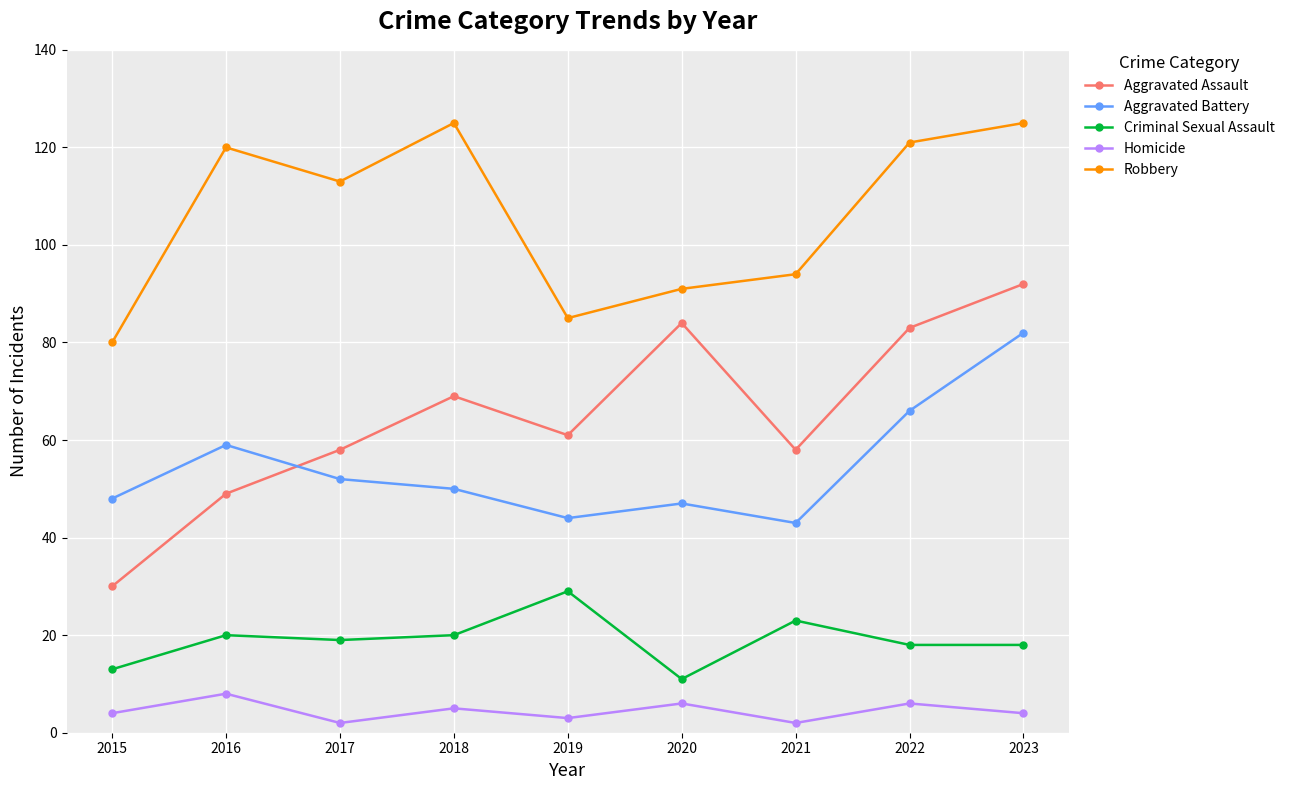

Is the value of Homicide at 2022 greater than the value of Aggravated Battery at 2019?

No